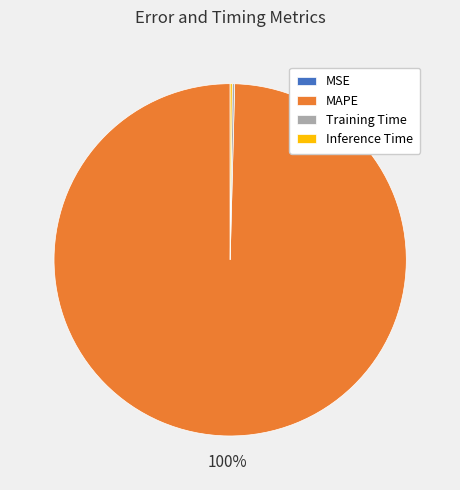

What is the majority slice?

MAPE